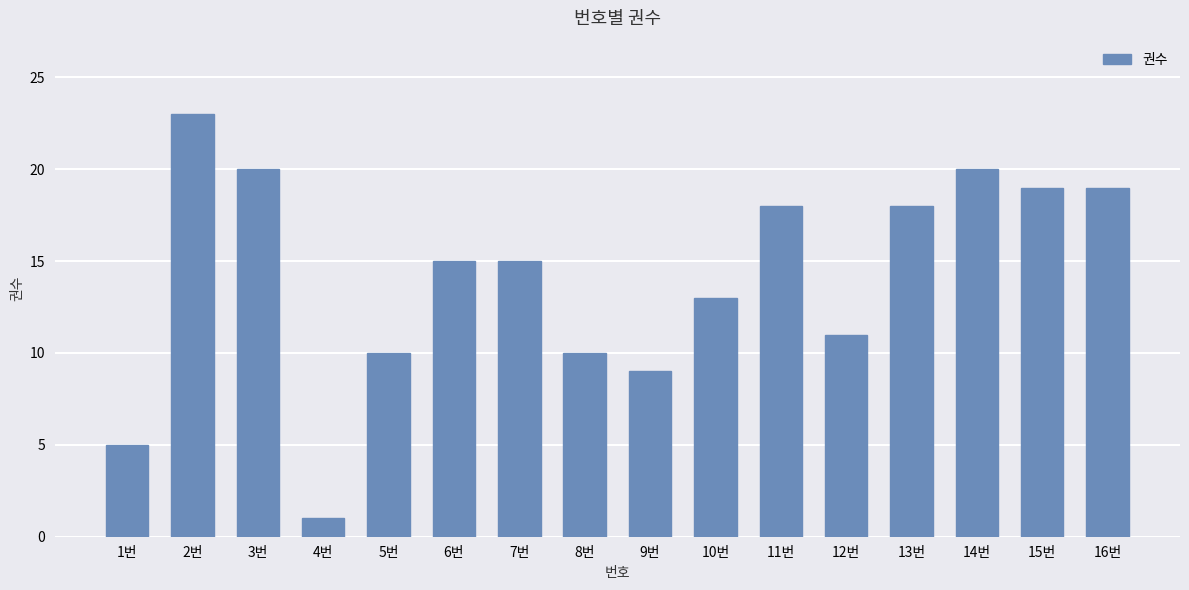

True or false: the data shows 3 at 7번.

False